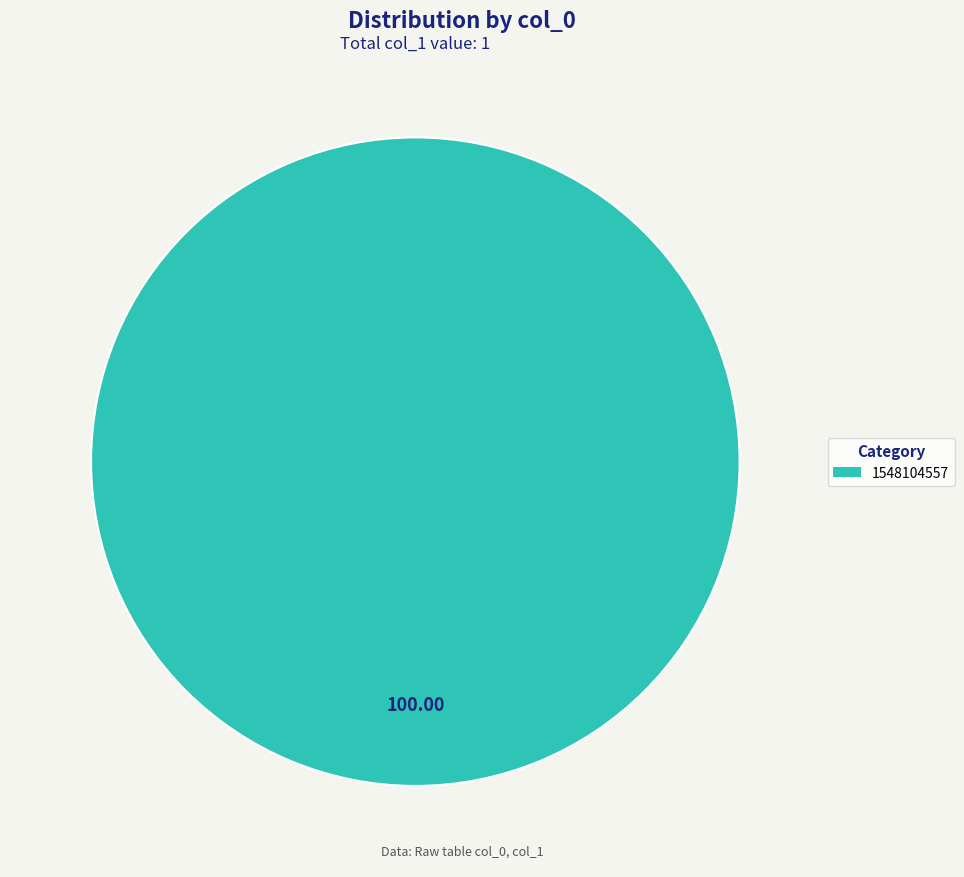

Is there any slice that represents more than half of the pie?

Yes